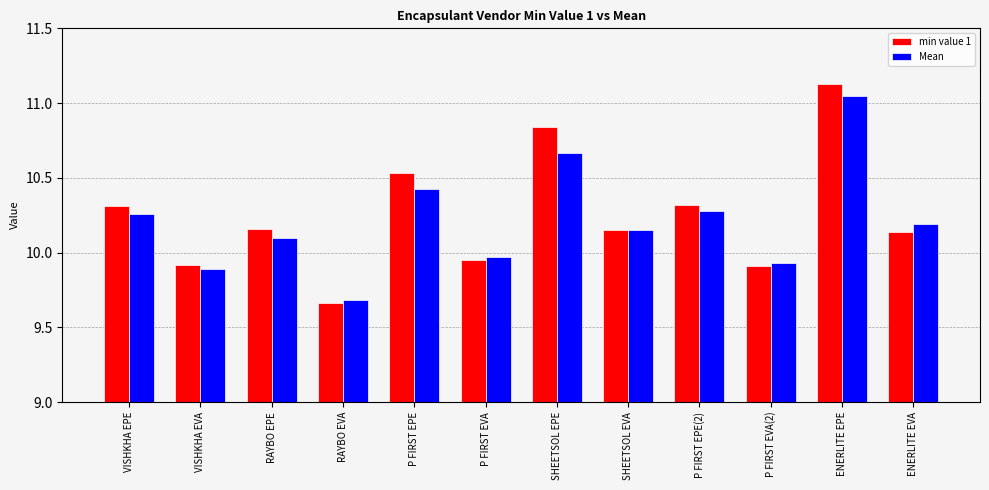

True or false: min value 1 has a value of 10.2 at SHEETSOL EVA.

True